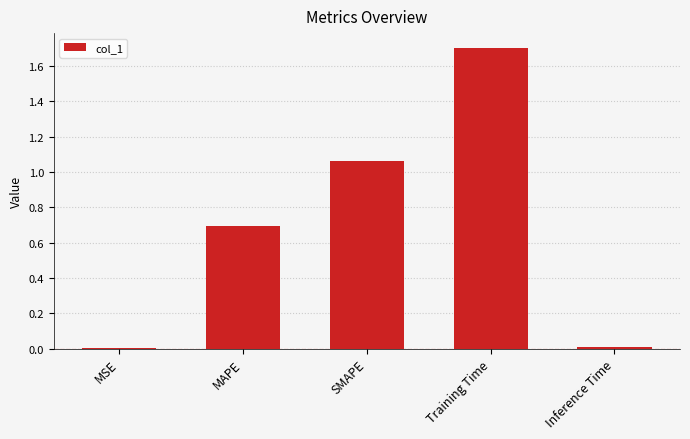

Between Inference Time and SMAPE, which is larger?

SMAPE